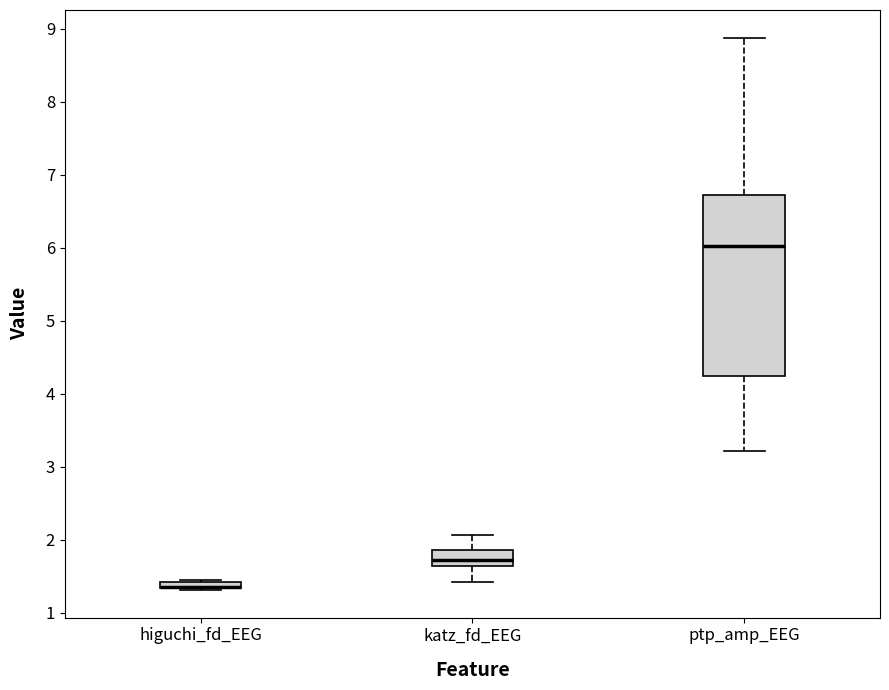

Comparing the boxes themselves (not the whiskers), which one is the tallest?

ptp_amp_EEG